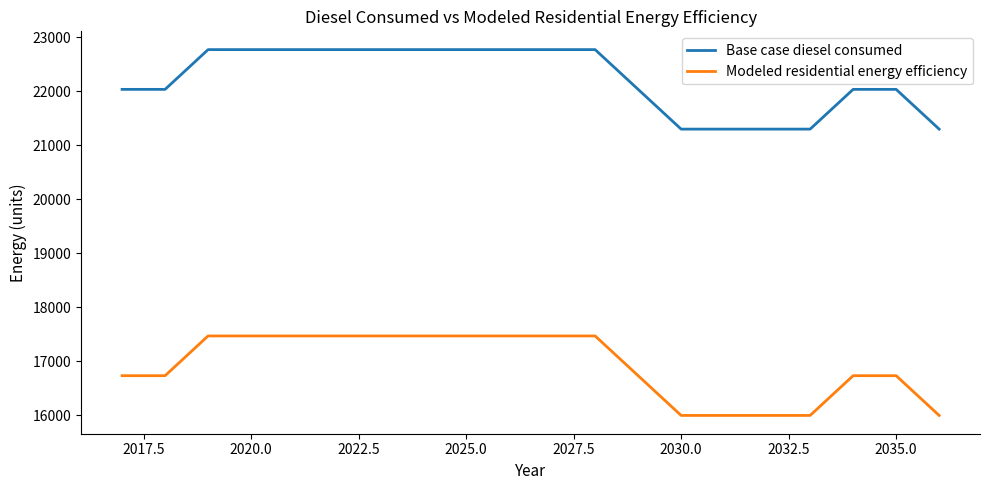

Rank the series by their maximum value, from highest to lowest.

Base case diesel consumed, Modeled residential energy efficiency